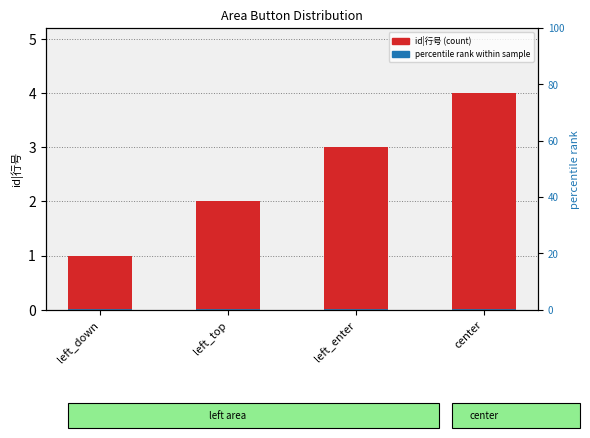

Rank the series by their average value, from highest to lowest.

id|行号, percentile rank